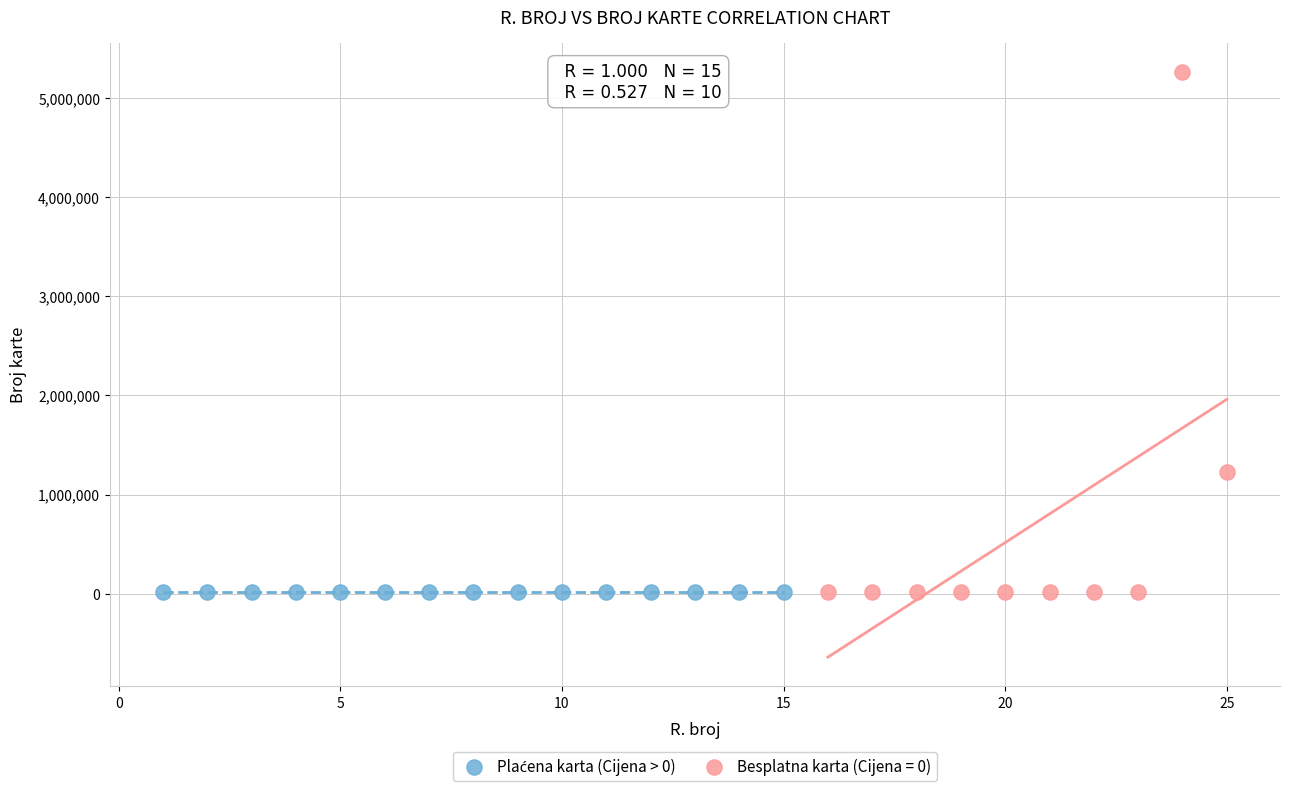

Which series has the largest Y range (max minus min)?

Besplatna karta (Cijena = 0)